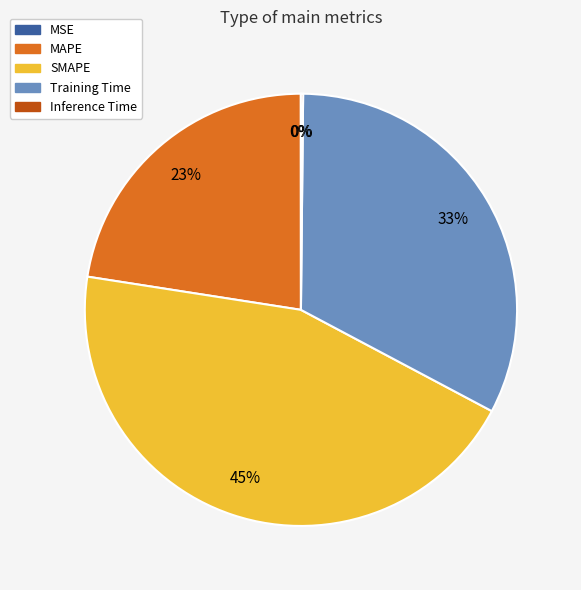

What percentage is the SMAPE slice, to the nearest percent?

45%